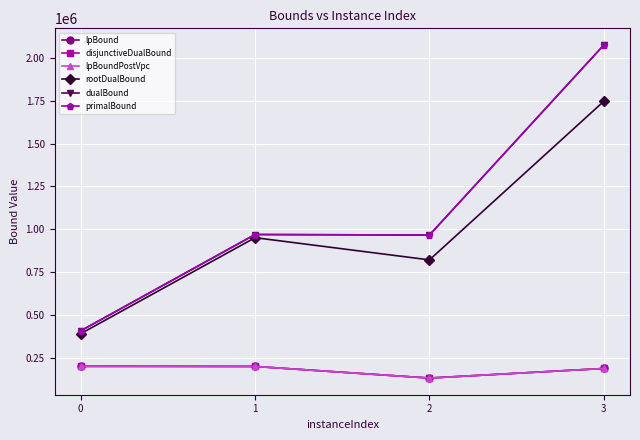

Is it true that lpBoundPostVpc equals 262049.0 at 3?

False